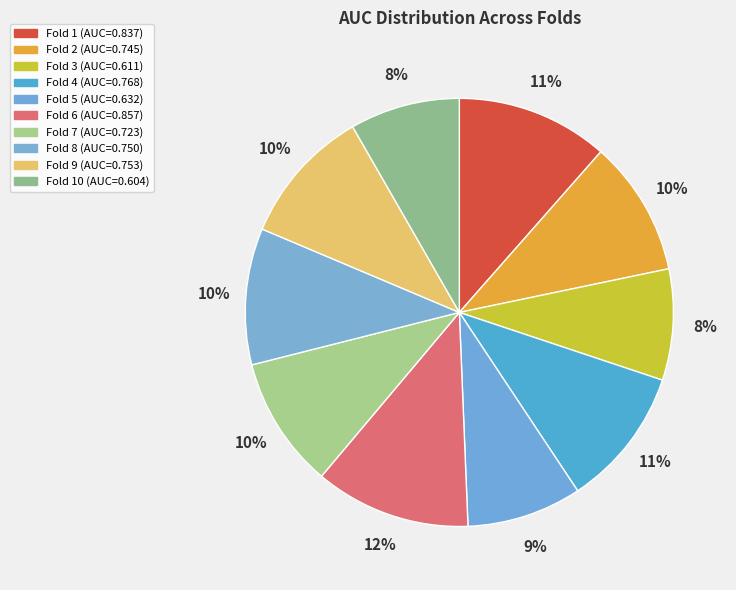

Count the number of slices in the pie.

10